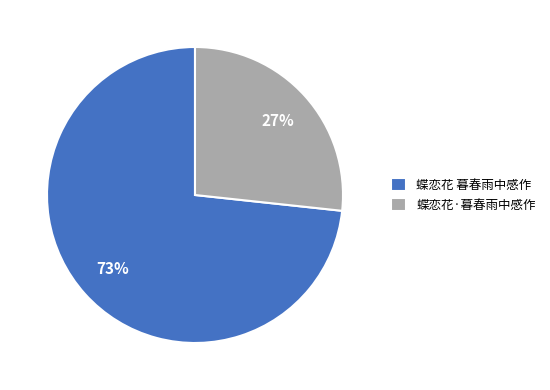

Do 蝶恋花 暮春雨中感作 and 蝶恋花·暮春雨中感作 together represent more than half of the pie?

Yes